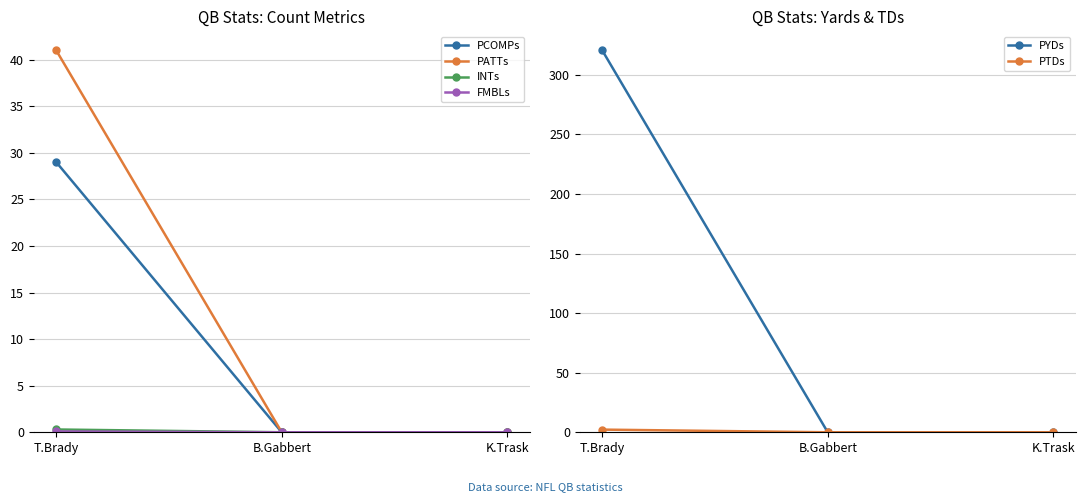

Which series has the largest total across all categories?

PYDs